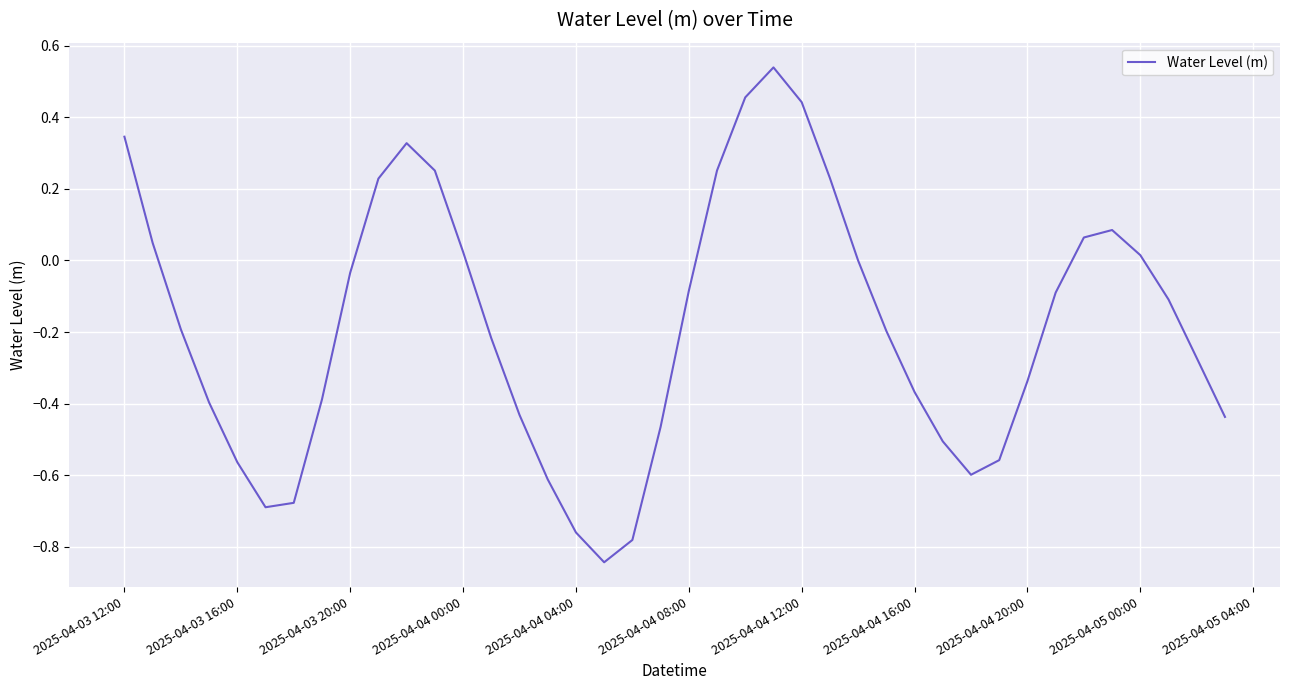

What is the difference between the maximum and minimum values?

1.4